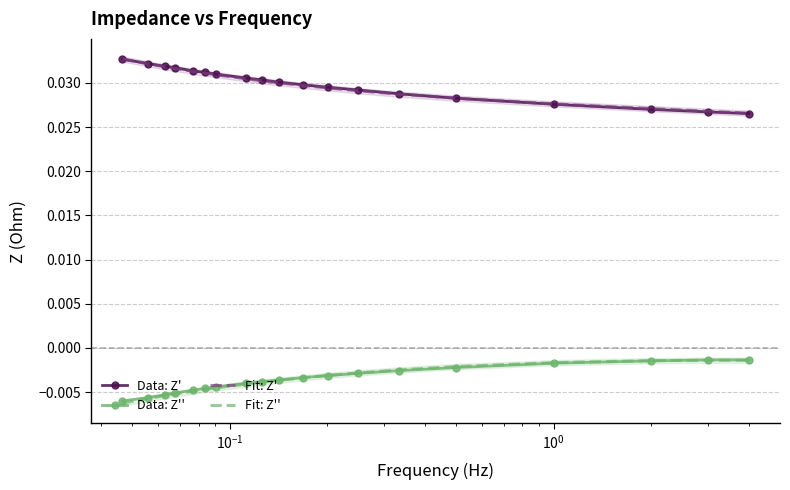

True or false: Fit: Z' and Data: Z'' cross at least once.

False